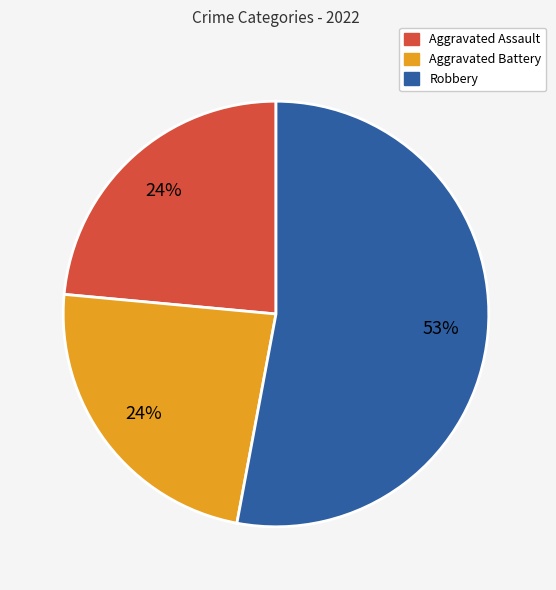

To the nearest percent, what is the difference between the largest and smallest slice percentages?

29%